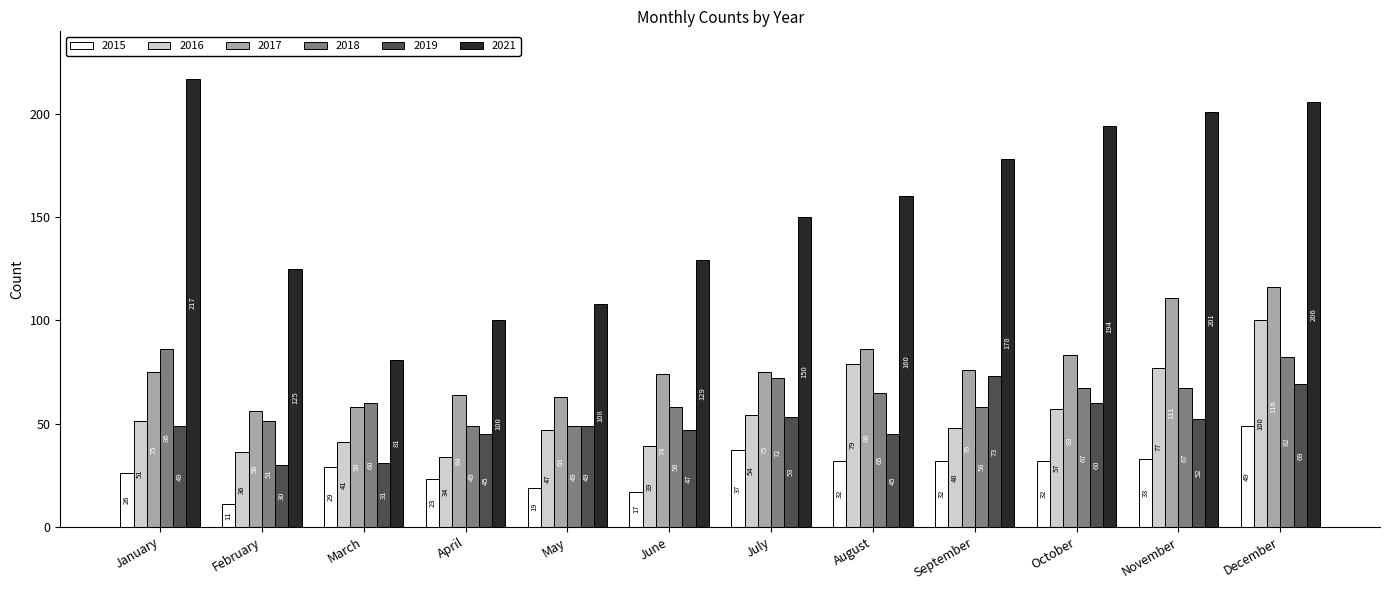

Where is 2019 nearest to the value 51?

November